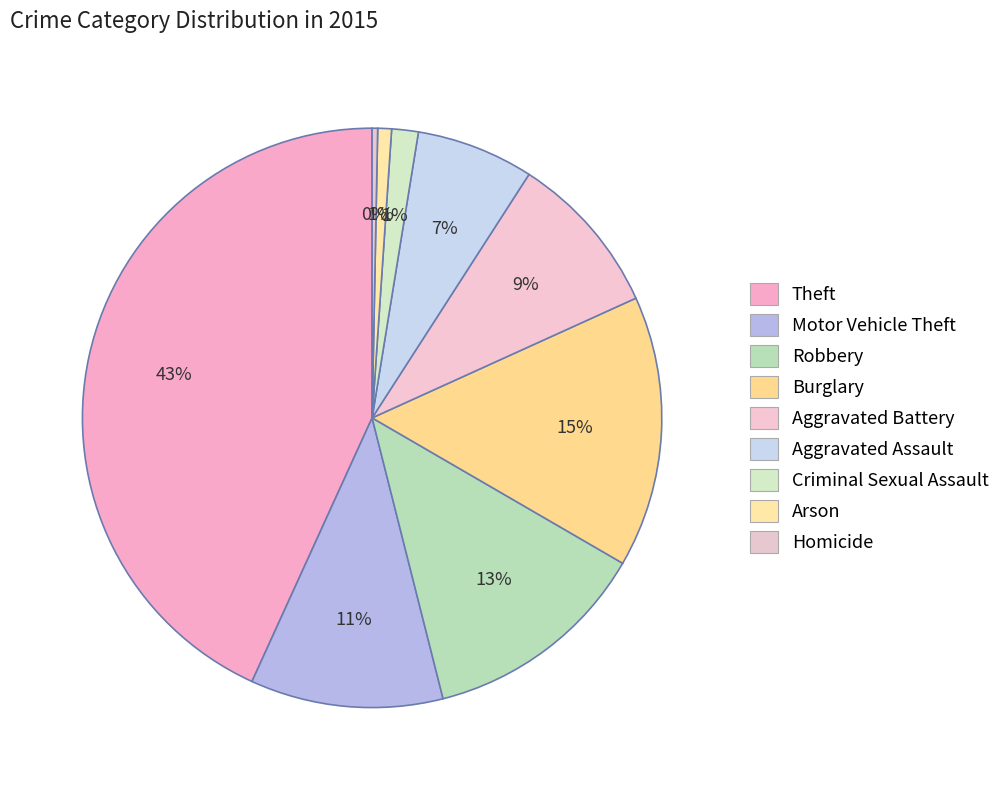

Count the number of slices in the pie.

9